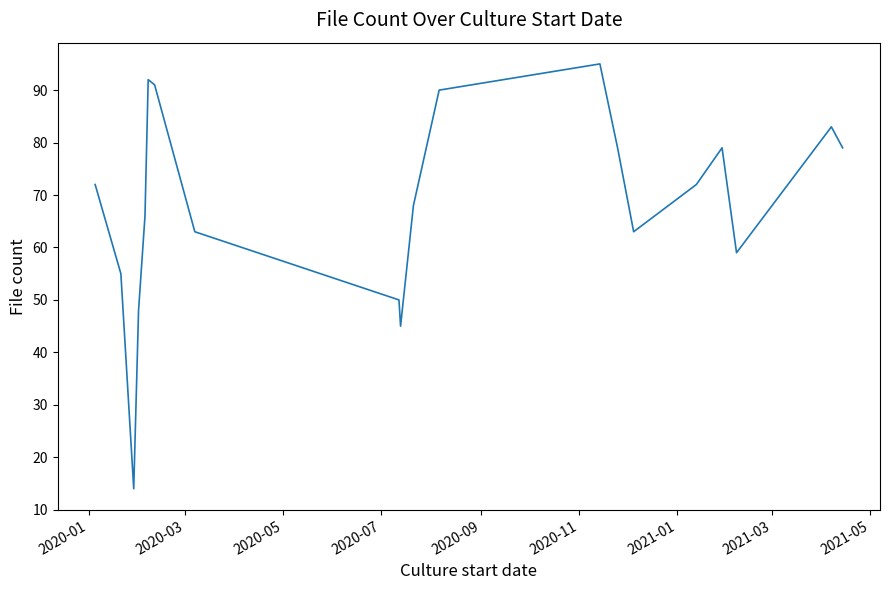

What is the minimum value shown in the chart?

14